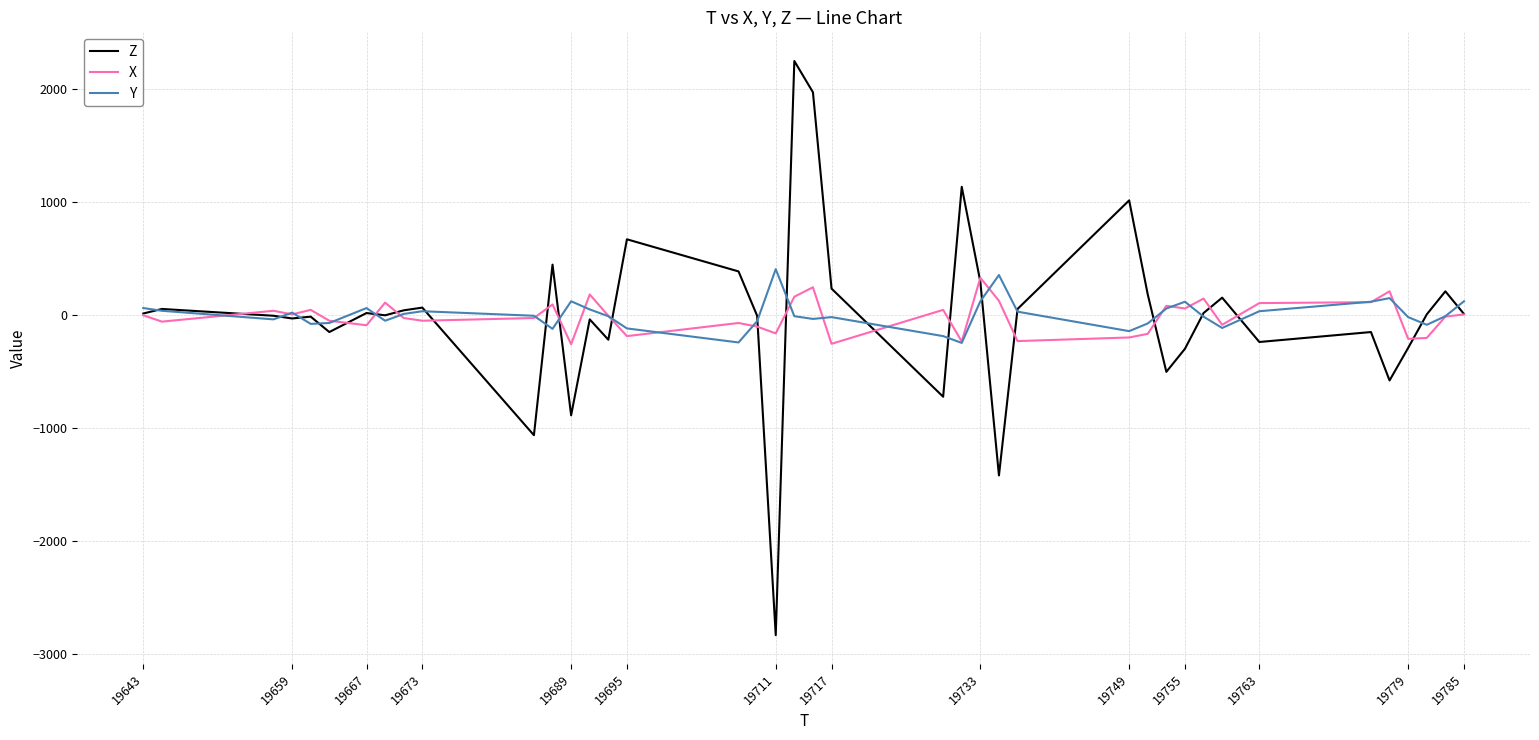

What is the highest value of the Z series?

2244